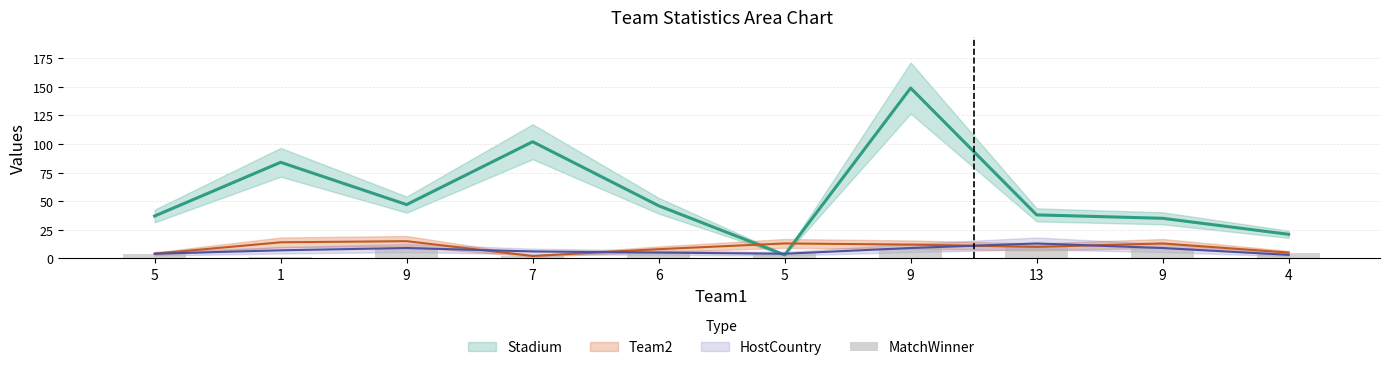

At which label does the data first exceed 6?

9